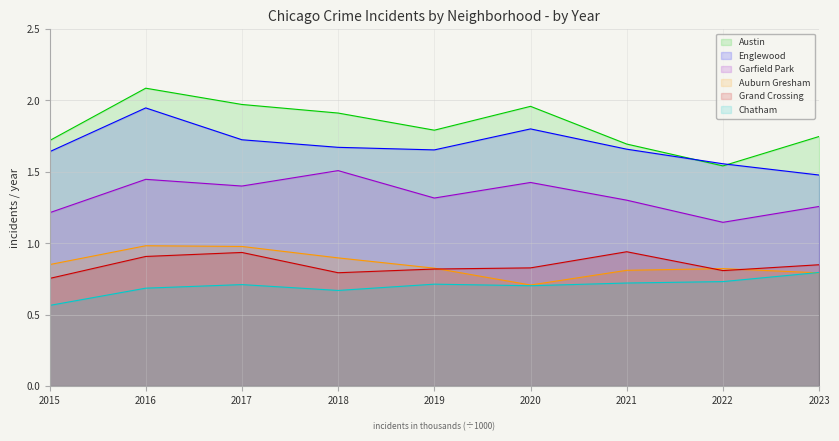

What is the maximum value for Grand Crossing?

0.9